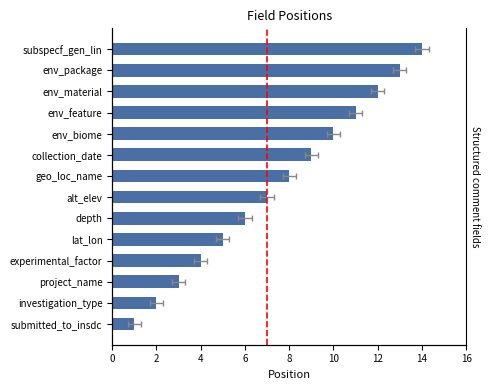

Does the chart contain any negative values?

No